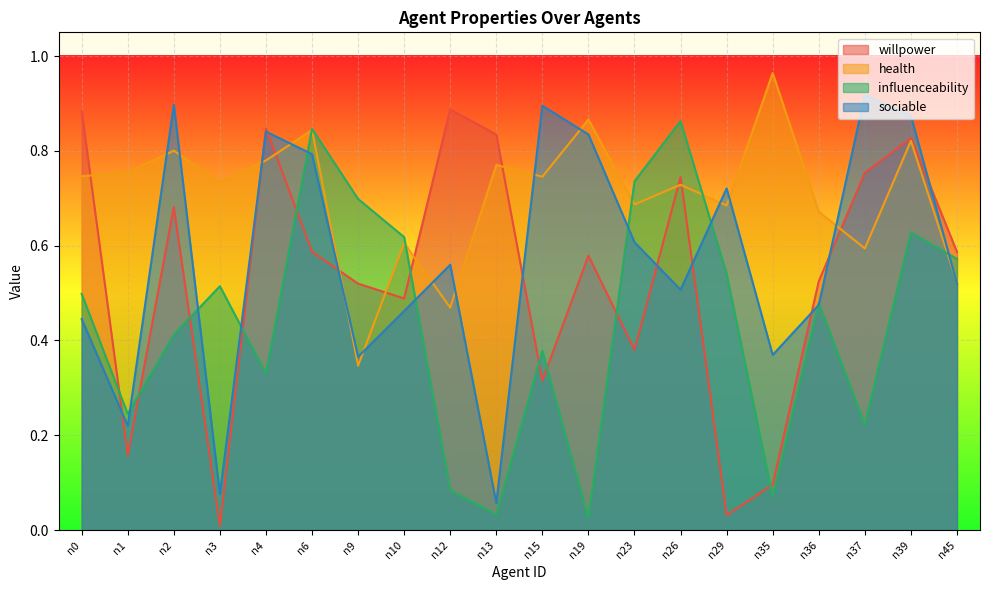

What is the sum of the willpower values at n19 and n45?

1.2